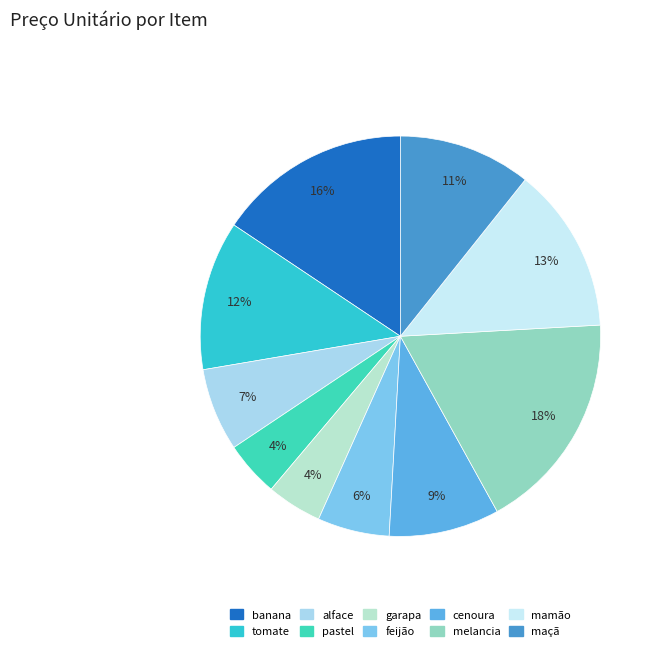

To the nearest percent, what percentage of the pie is melancia?

18%